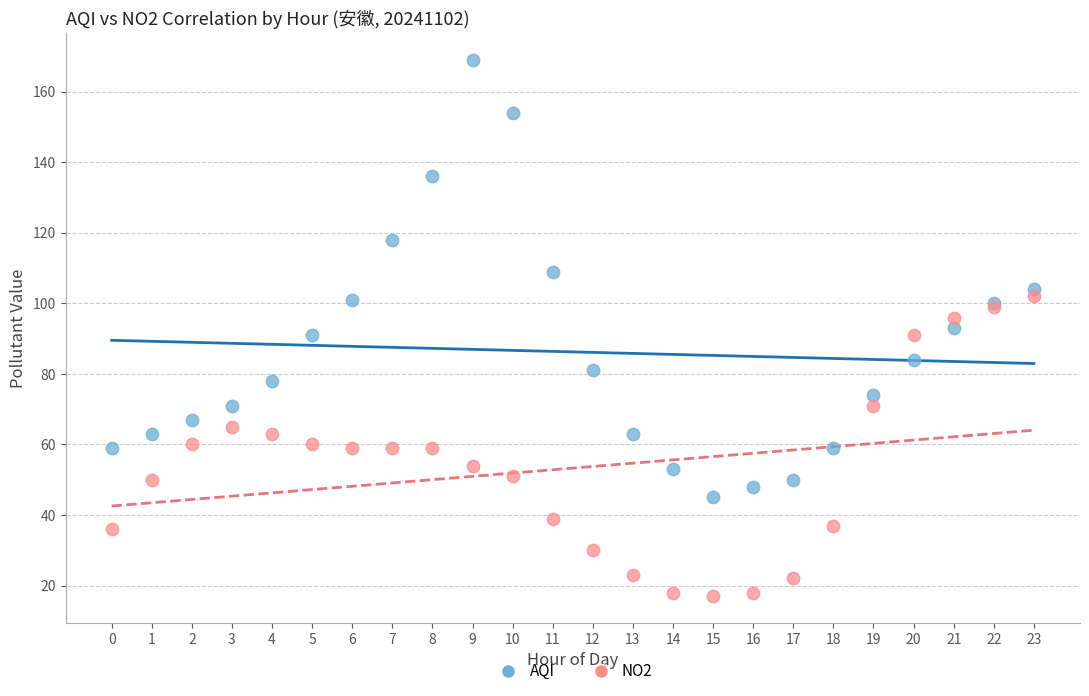

Which series has the widest spread of Y values?

AQI